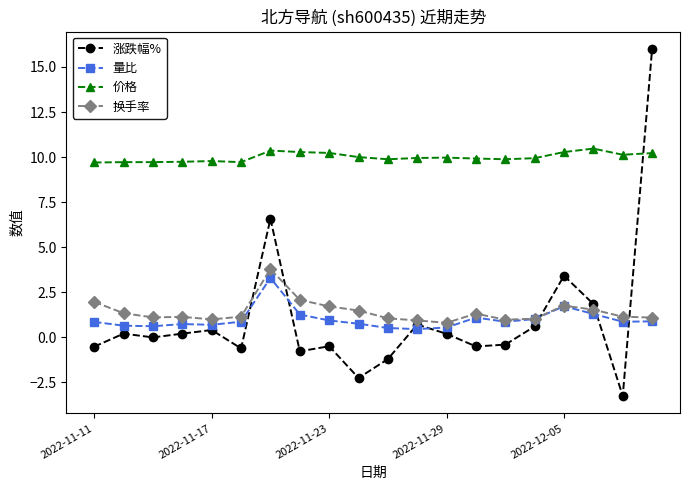

What is the value of the 量比 point at the 20th from the left?

0.9